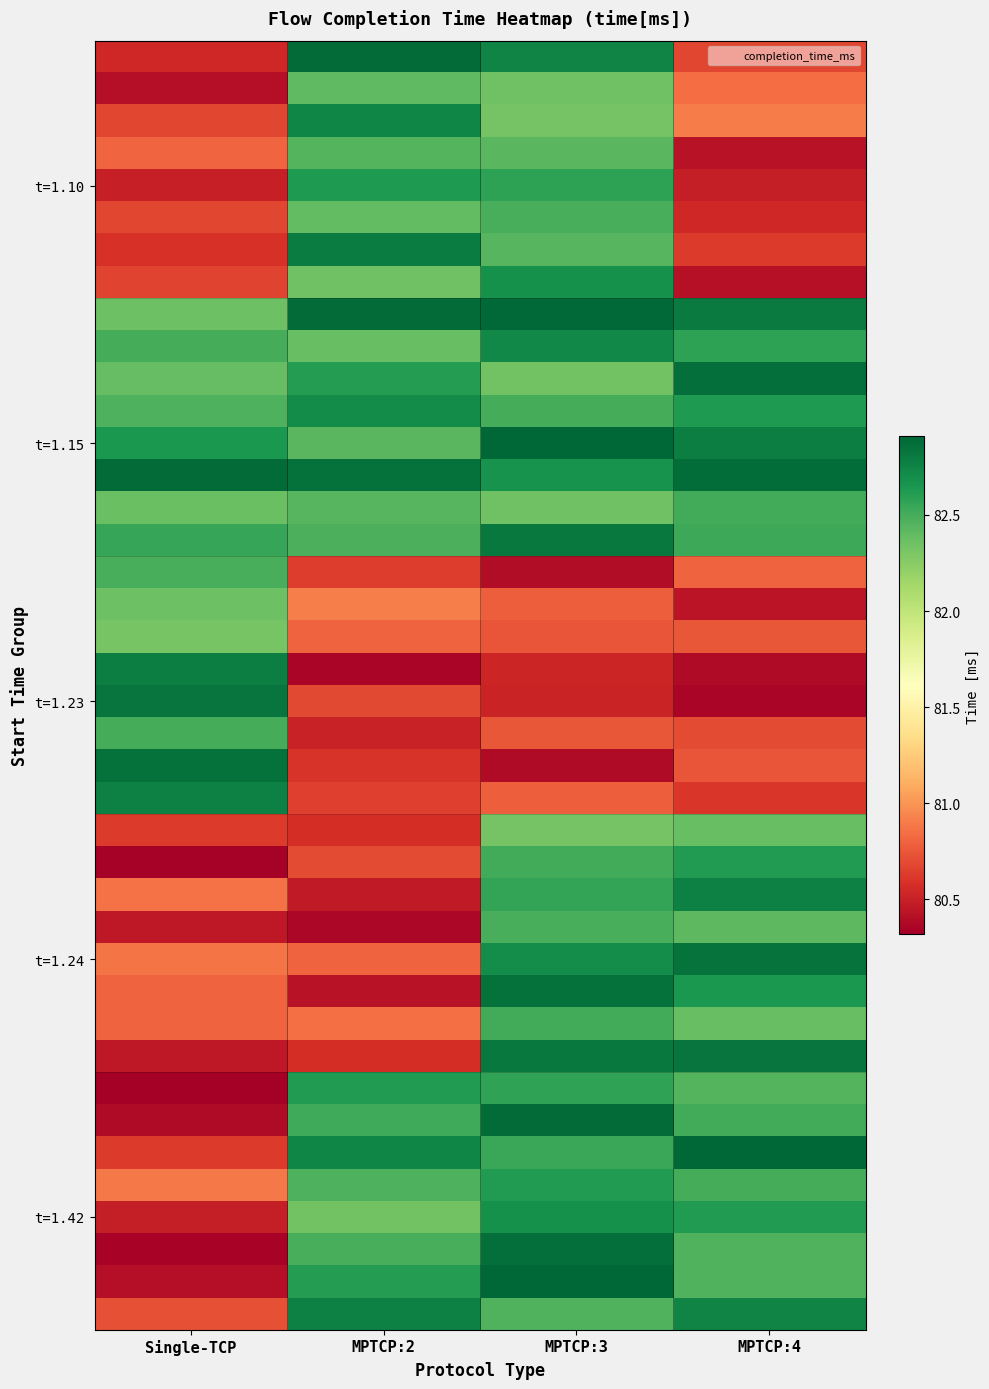

Which category has the highest value across all series?

MPTCP:3